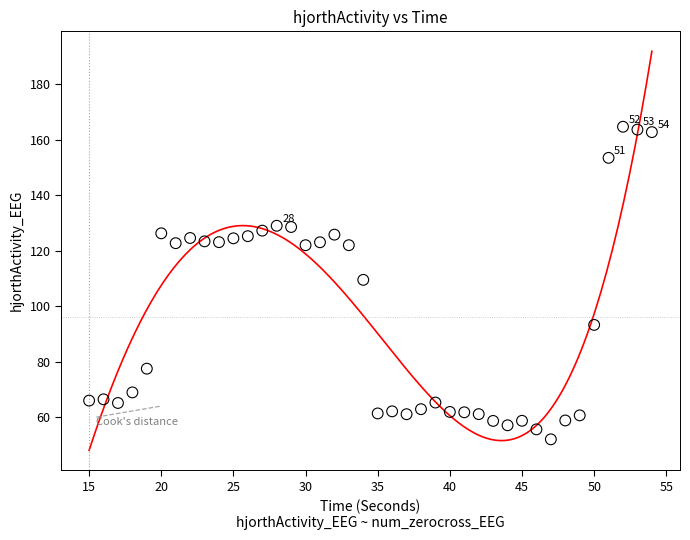

What is the range of Y values (max minus min)?

112.7